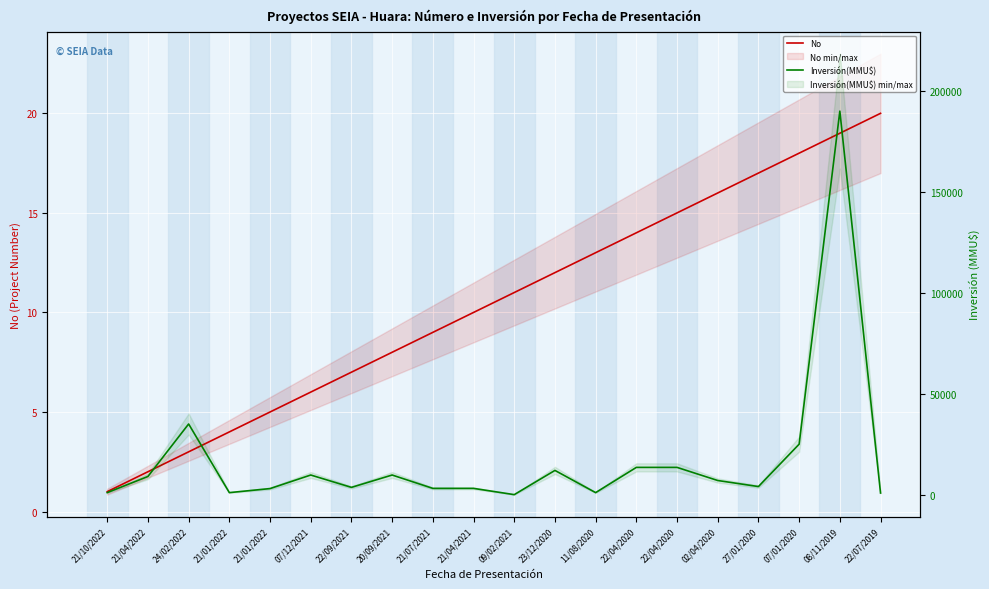

Rank the series by their average value, from highest to lowest.

Inversión(MMU$), No